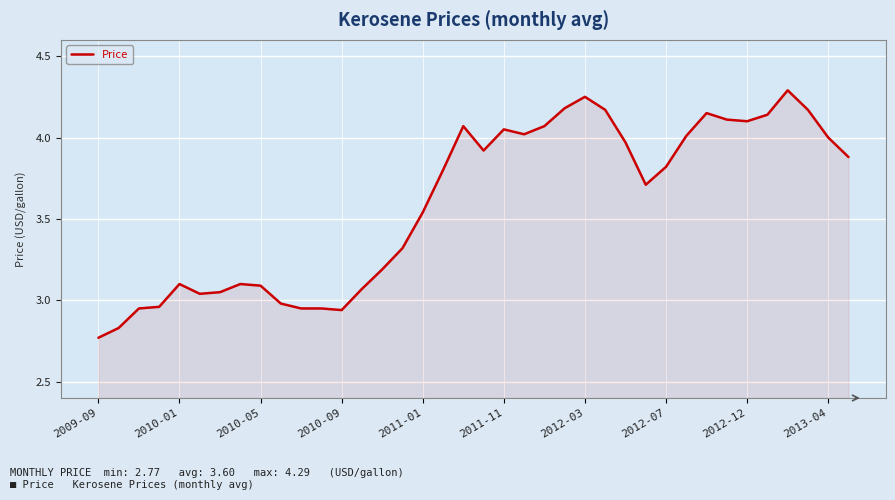

Does the chart display data point markers on the line(s)?

No